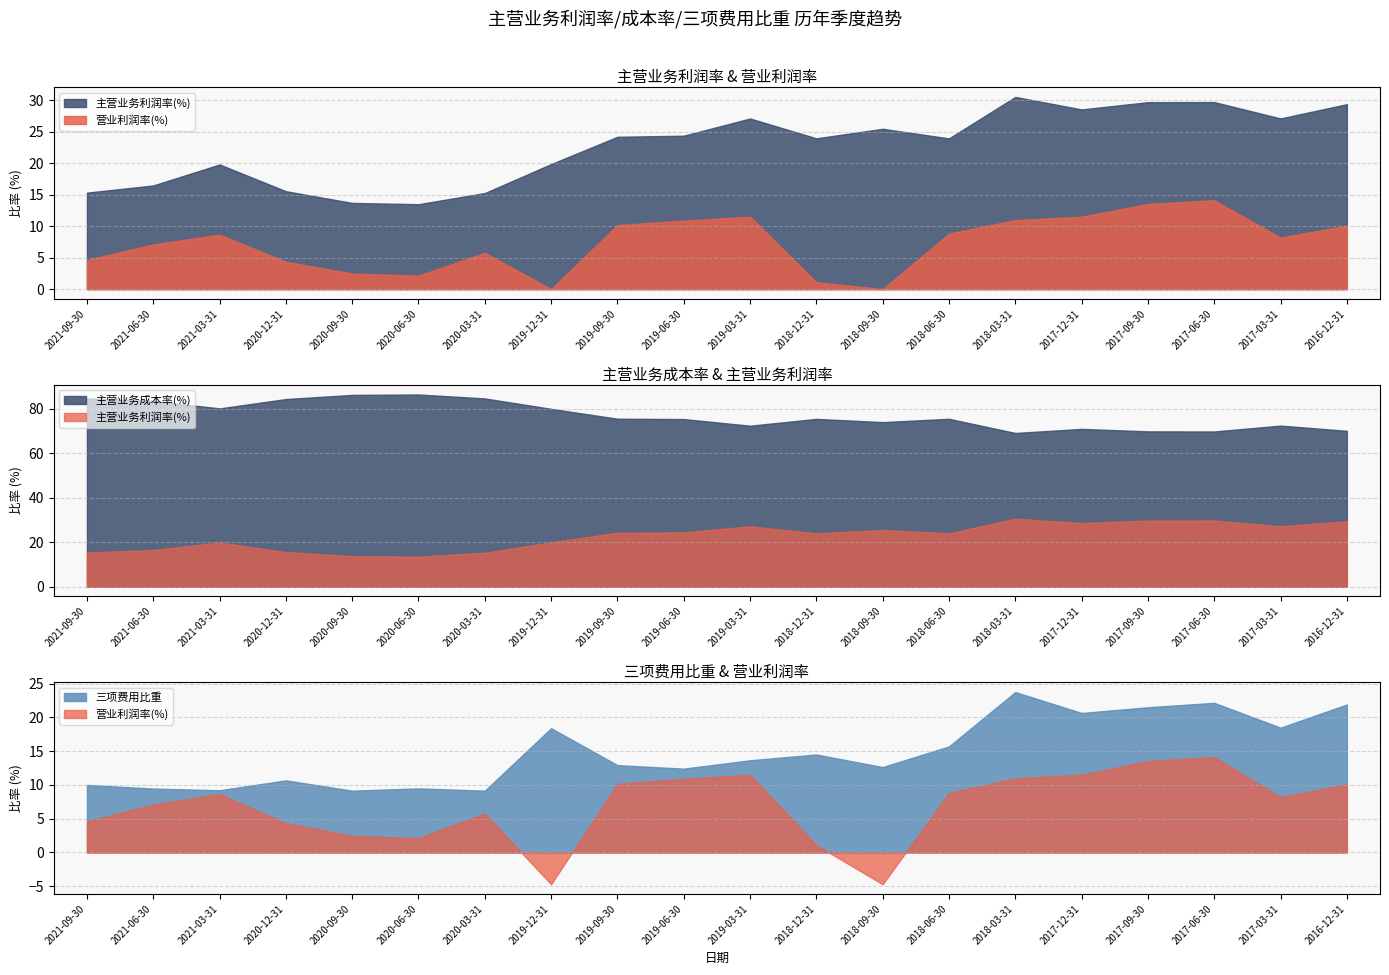

What position from the right is 2021-09-30?

20